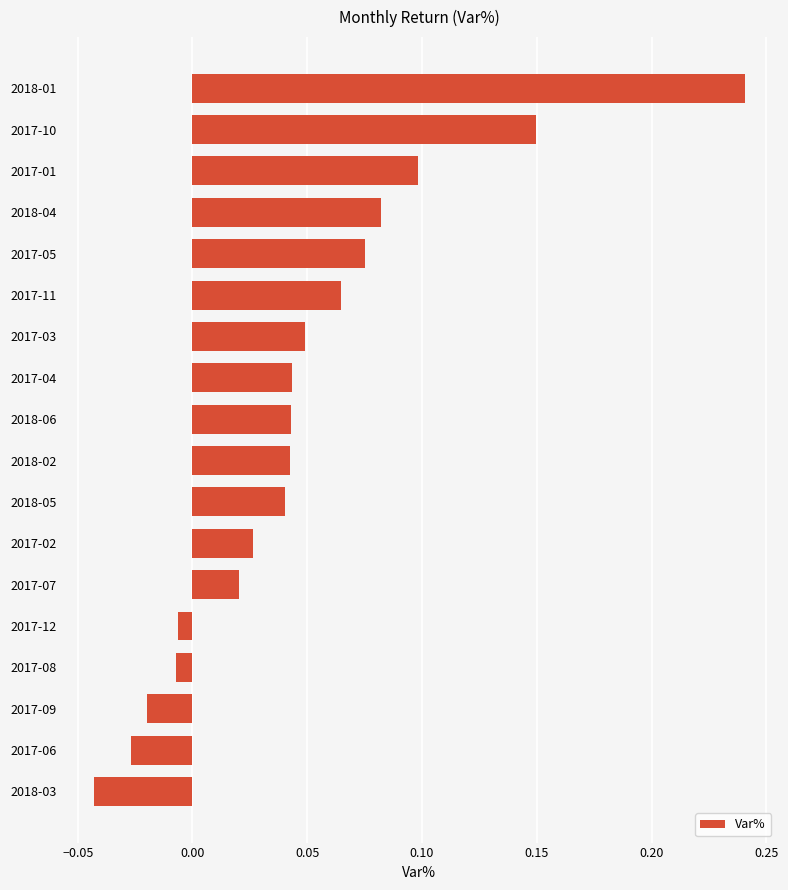

Count the number of categories in the chart.

18